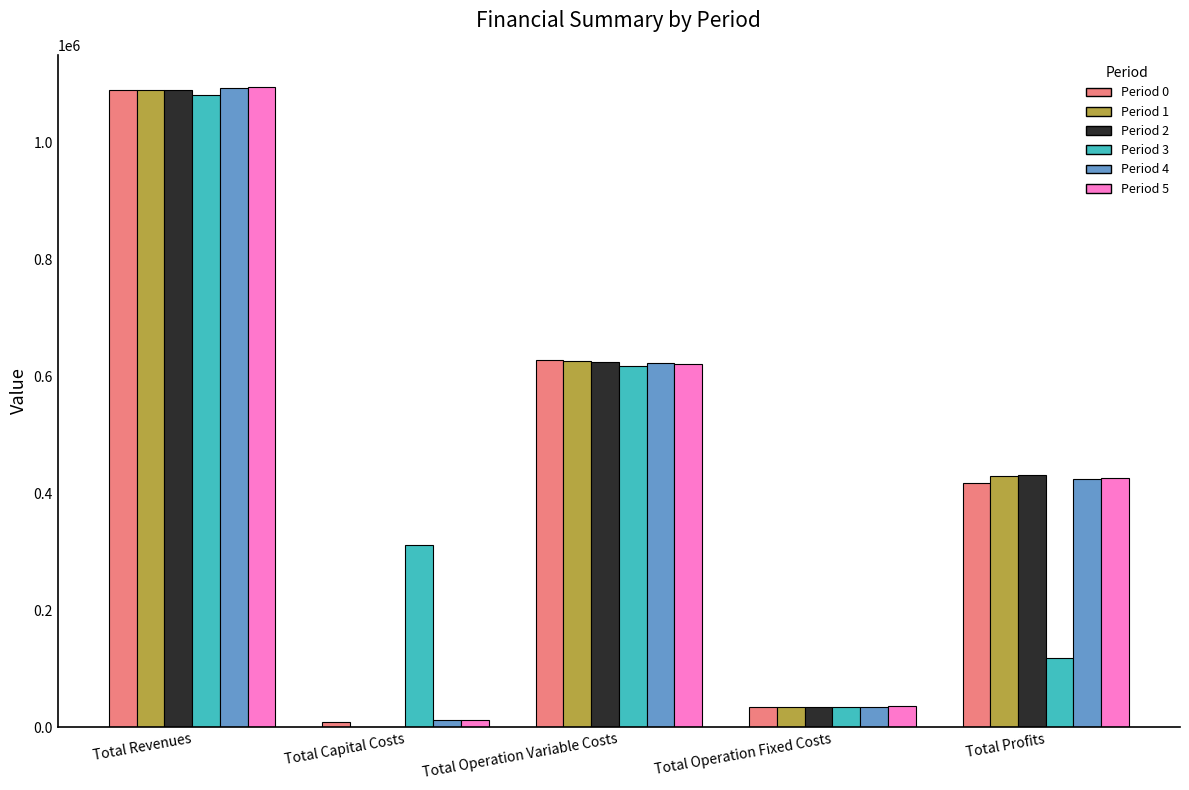

The Period 0 series shows 284930.2 at Total Profits. True or false?

False